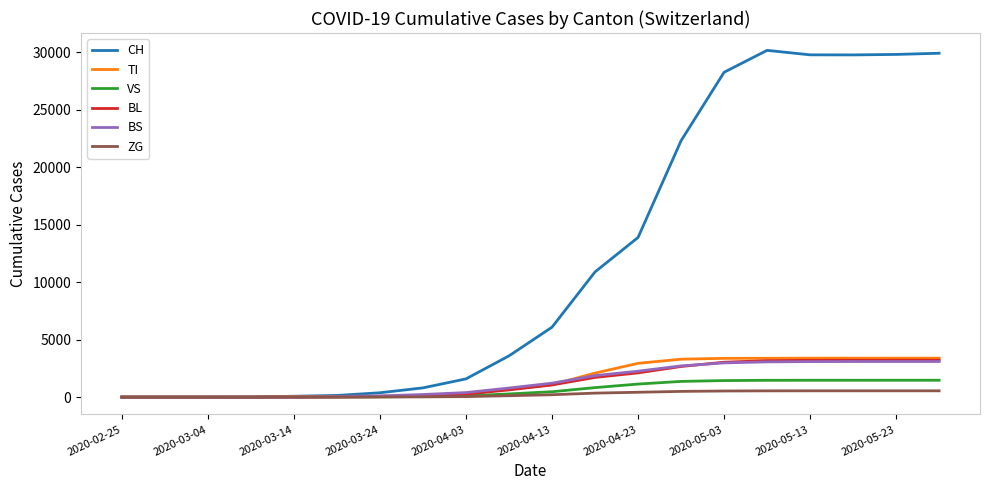

Which series has the largest total across all categories?

CH